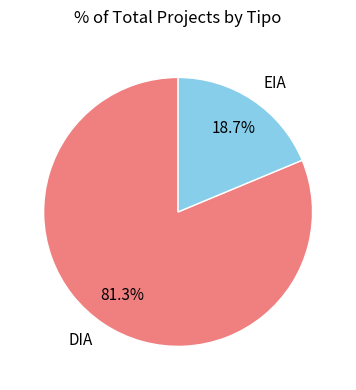

The EIA slice represents 6% of the pie. True or false?

False